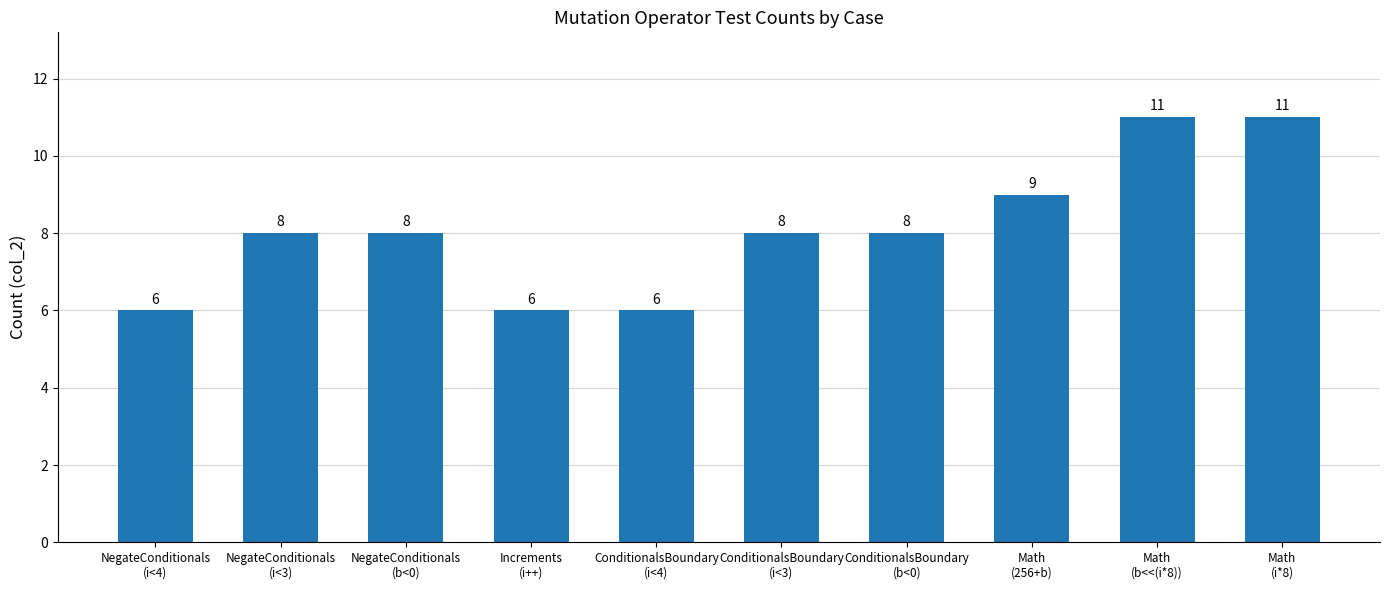

What is the minimum value shown in the chart?

6